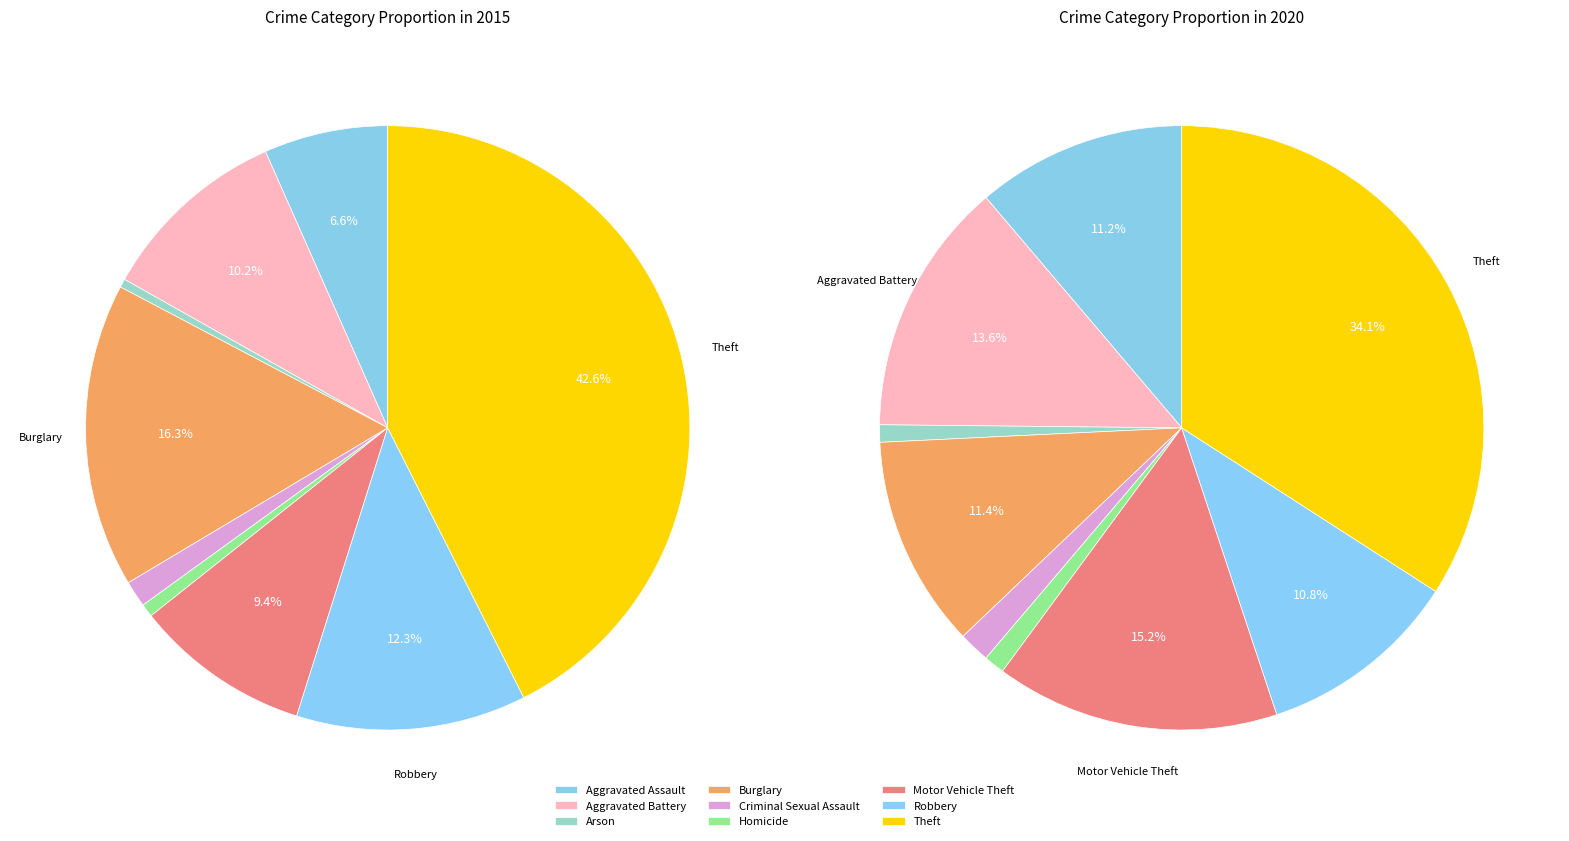

The Arson slice represents 11% of the pie. True or false?

False